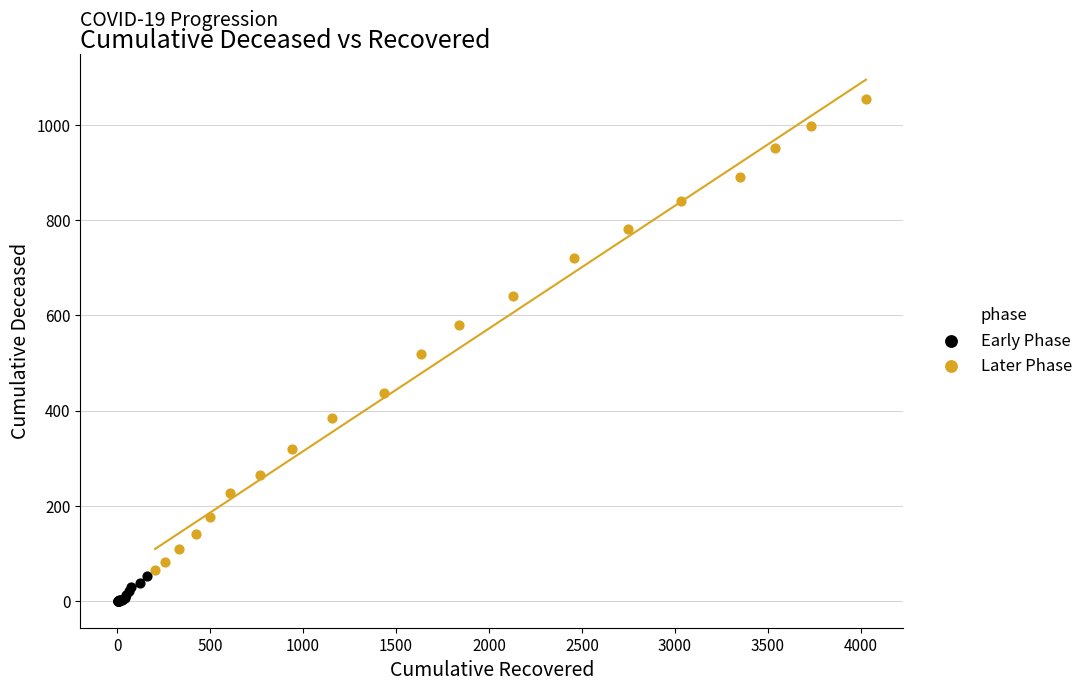

Which series contains the lowest Y value?

Early Phase